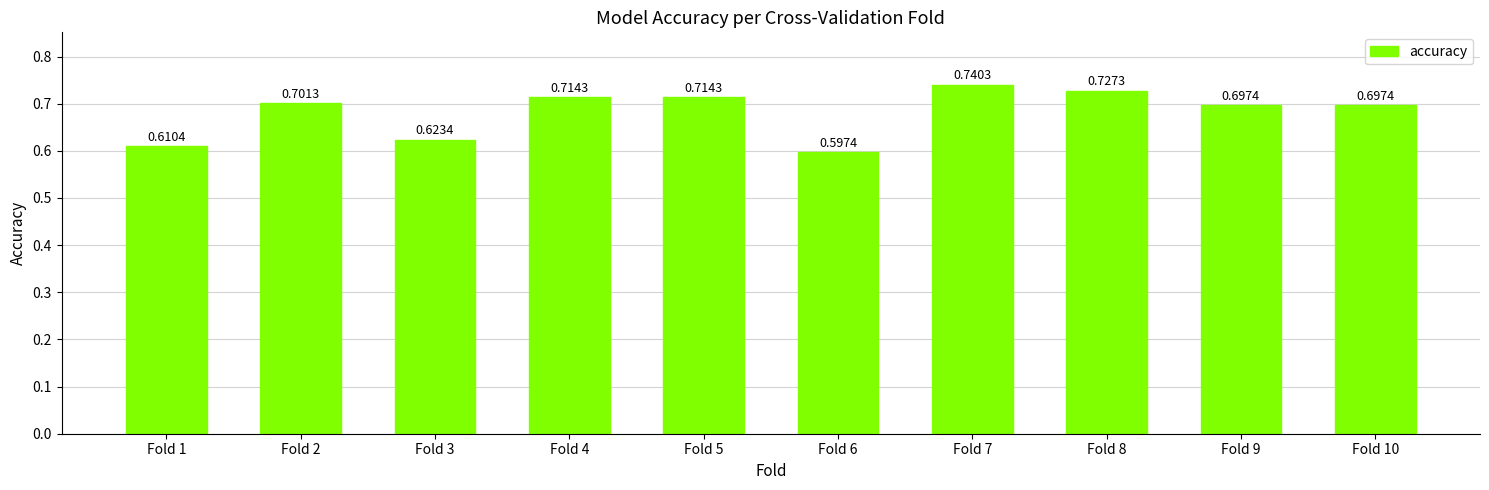

What is the sum of all values?

6.8